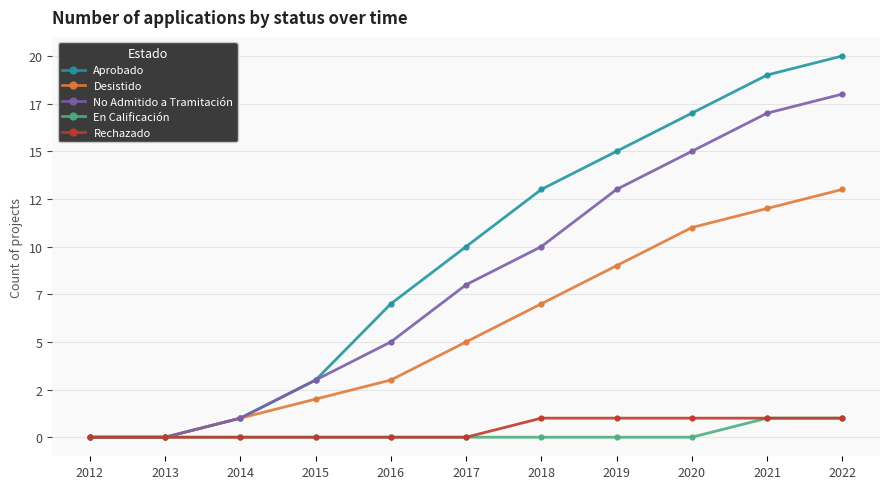

Does the chart have visible grid lines?

Yes